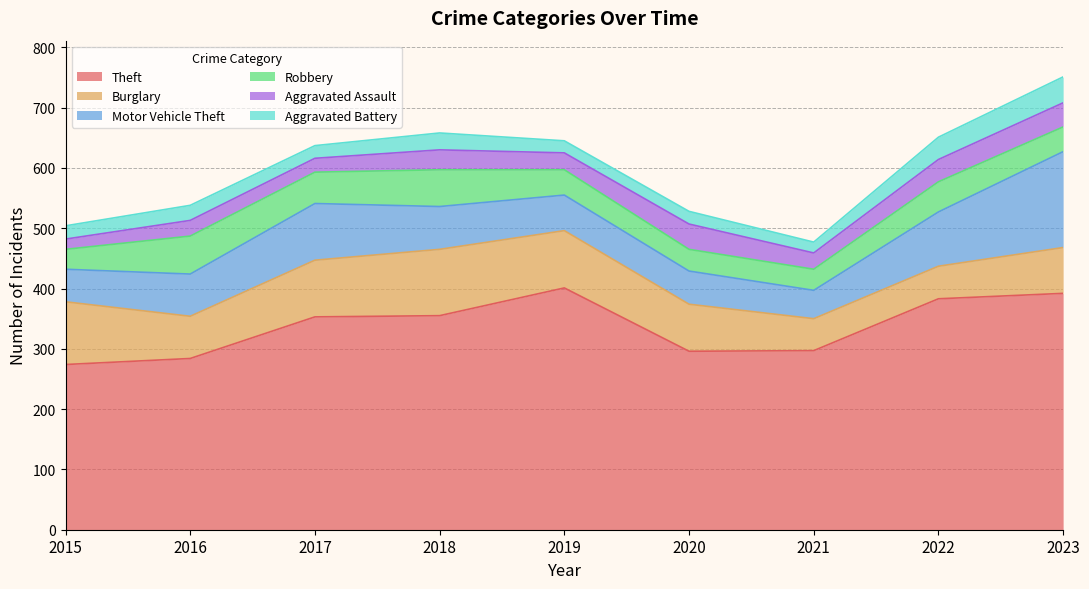

Reading right to left, extract all data points from this chart.

Theft: 392	383	297	296	401	355	353	284	274
Burglary: 76	54	53	78	95	110	94	70	104
Motor Vehicle Theft: 159	90	47	55	59	71	94	70	54
Robbery: 41	50	35	36	42	61	52	63	33
Aggravated Assault: 40	37	27	42	28	33	23	26	17
Aggravated Battery: 43	37	18	21	20	28	21	25	22